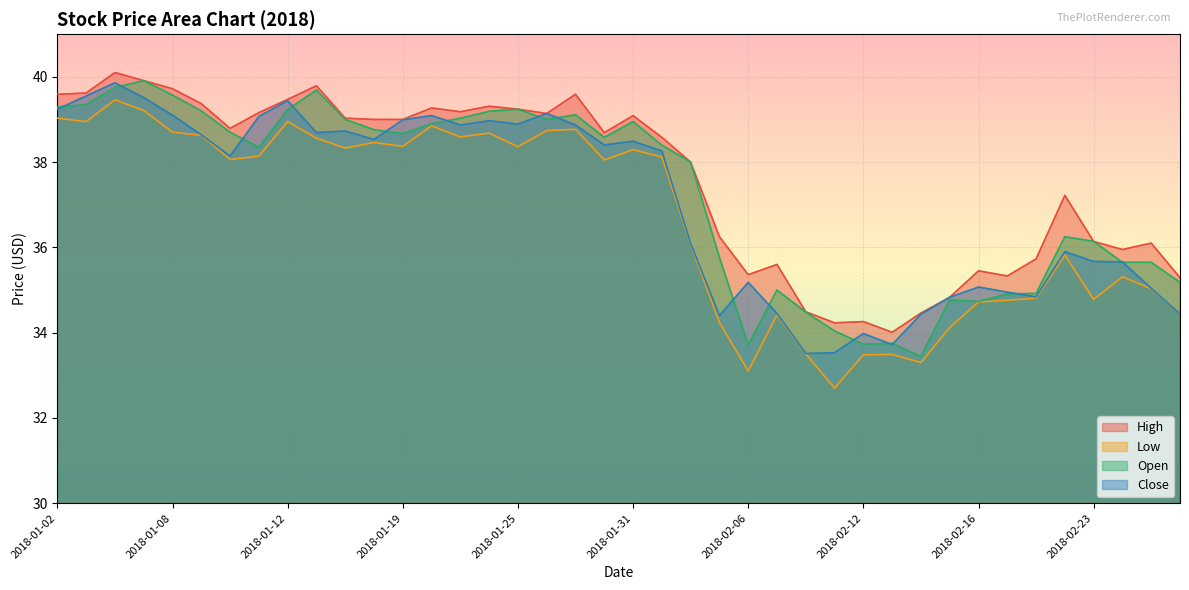

At which label does Low first exceed 38?

2018-01-02